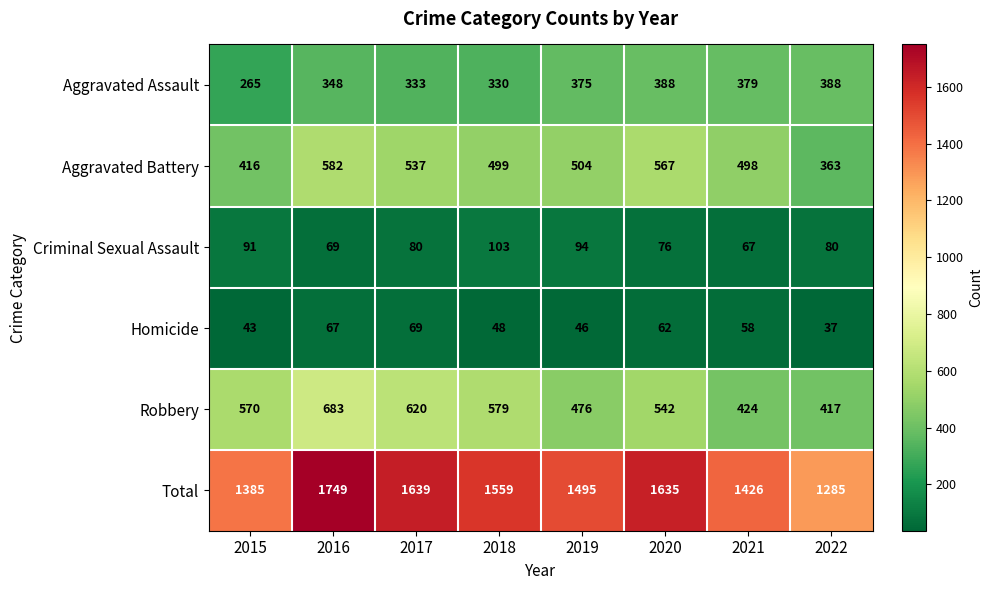

At which category does the chart reach its minimum across all series?

2022